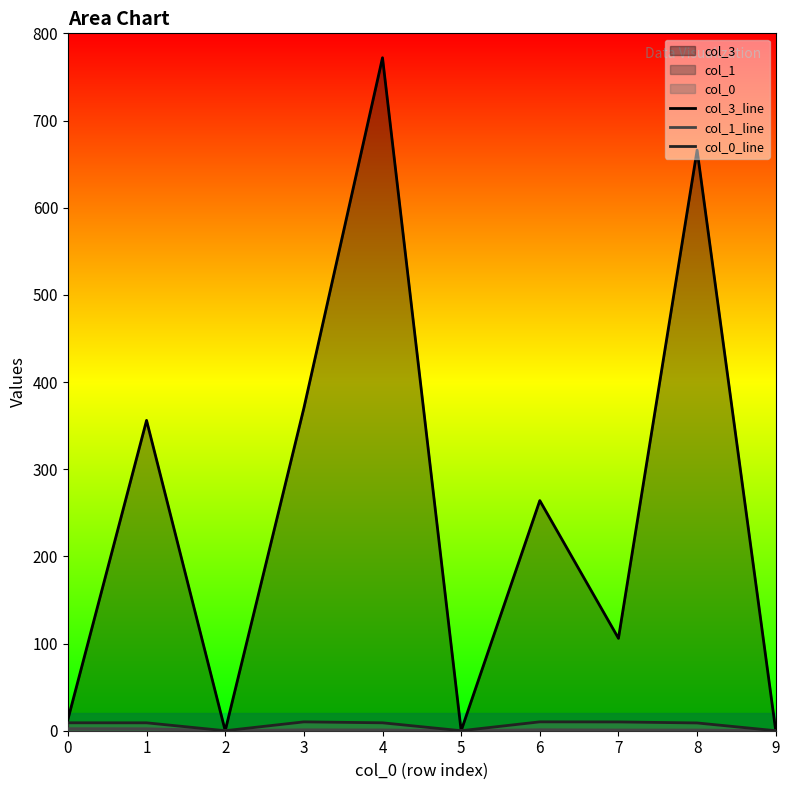

Is the value of col_0_line at 9 greater than the value of col_1_line at 5?

No